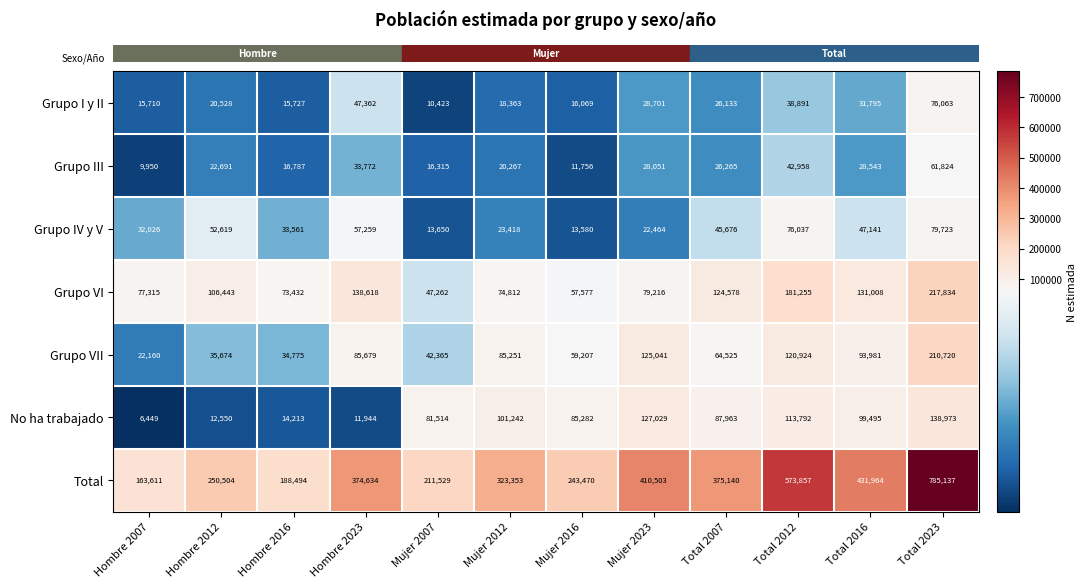

At which category does the chart reach its peak across all series?

Total 2023